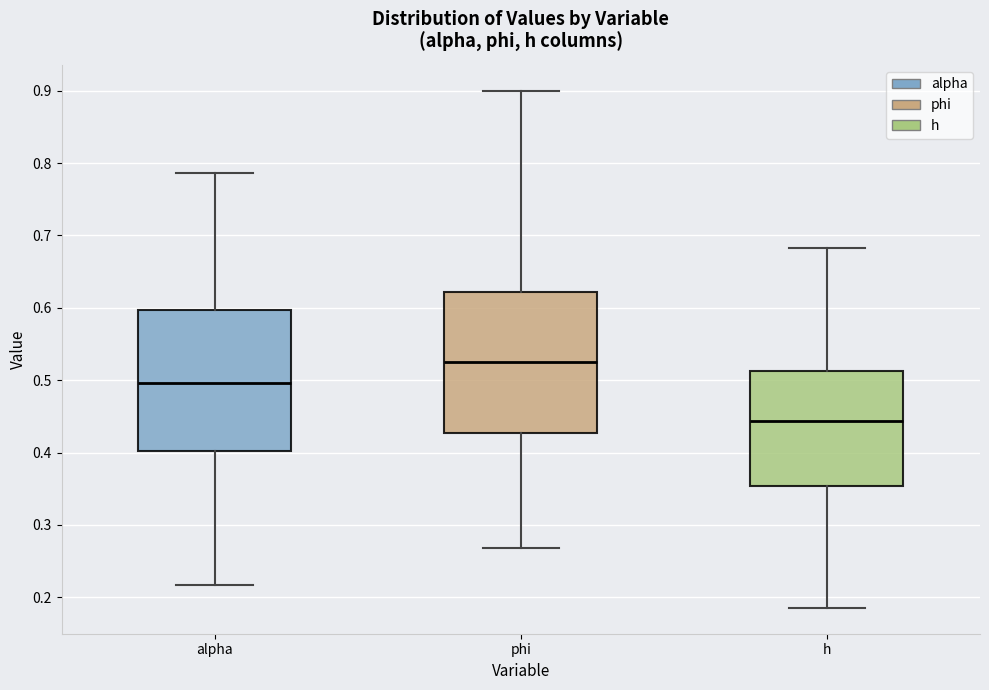

Reading left to right, read every box against the y-axis: the position of its median line, the range the box covers, and the ends of its whiskers. The values are not printed on the chart, so give them approximately, as read against the axis.

alpha: median 0.50, box 0.40 to 0.60, whiskers 0.22 to 0.79
phi: median 0.53, box 0.43 to 0.62, whiskers 0.27 to 0.90
h: median 0.44, box 0.35 to 0.51, whiskers 0.19 to 0.68